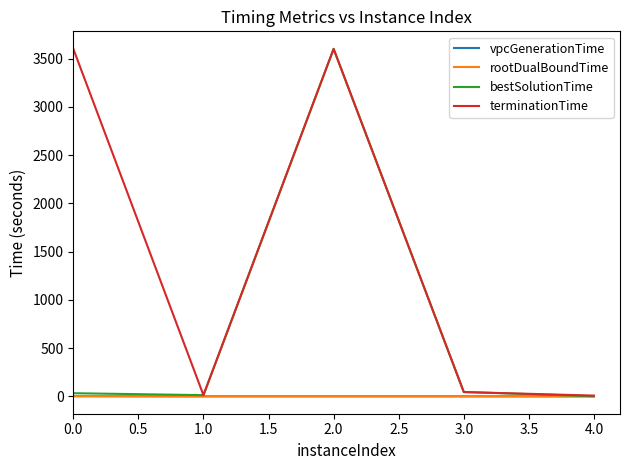

Between 2.0 and 4.0, which series saw the biggest shift?

bestSolutionTime